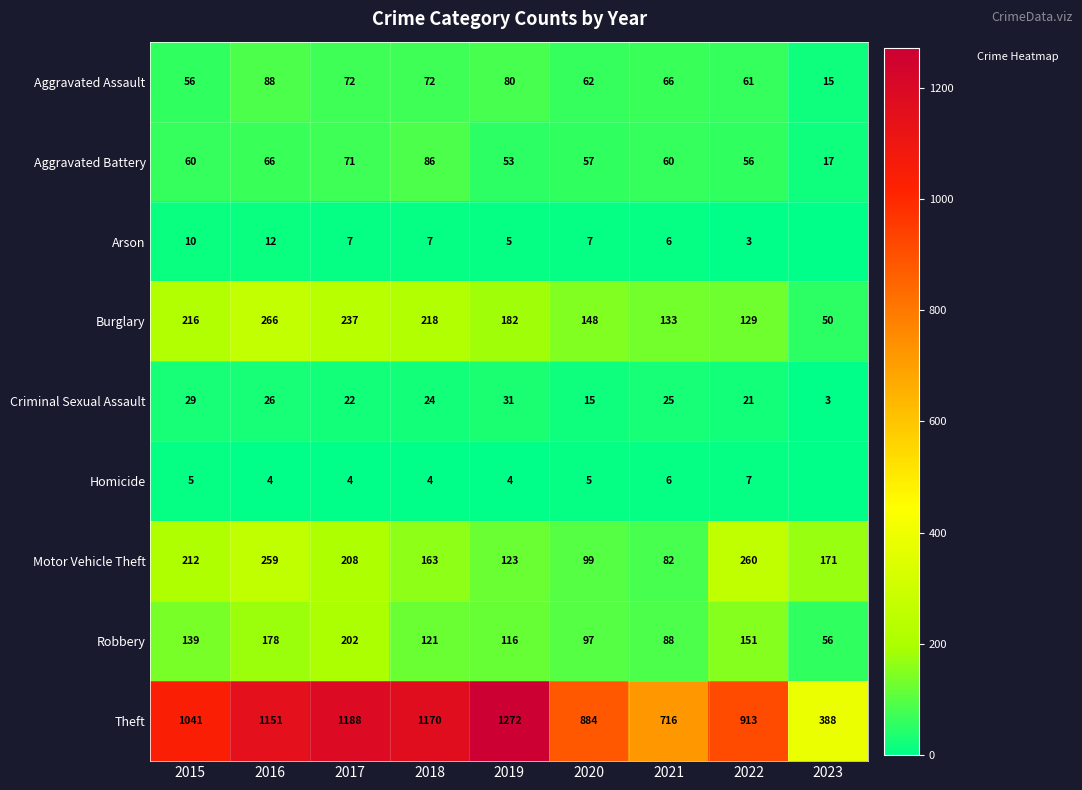

The Motor Vehicle Theft series shows 260 at 2022. True or false?

True